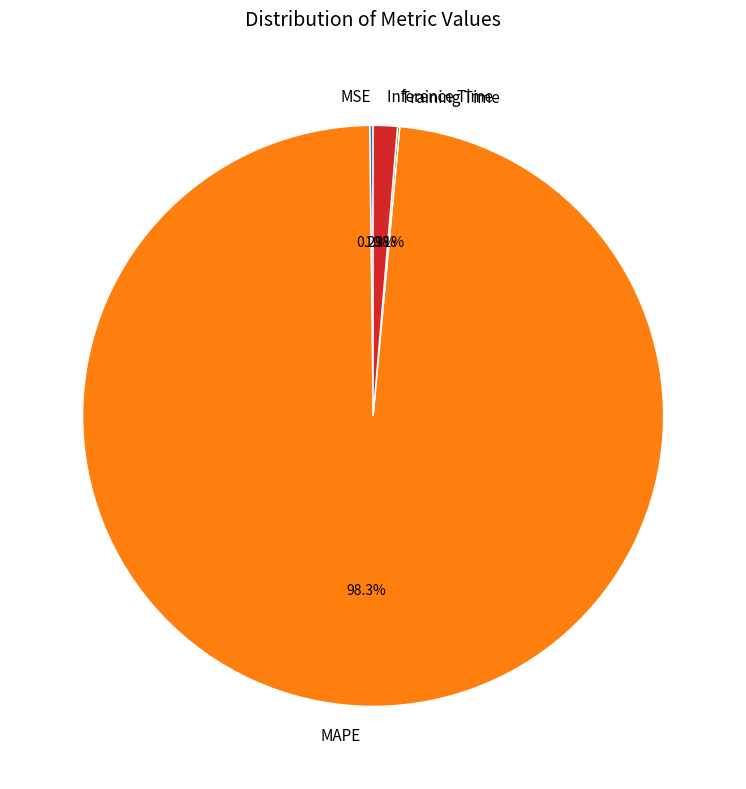

What is the largest slice in the pie chart?

MAPE